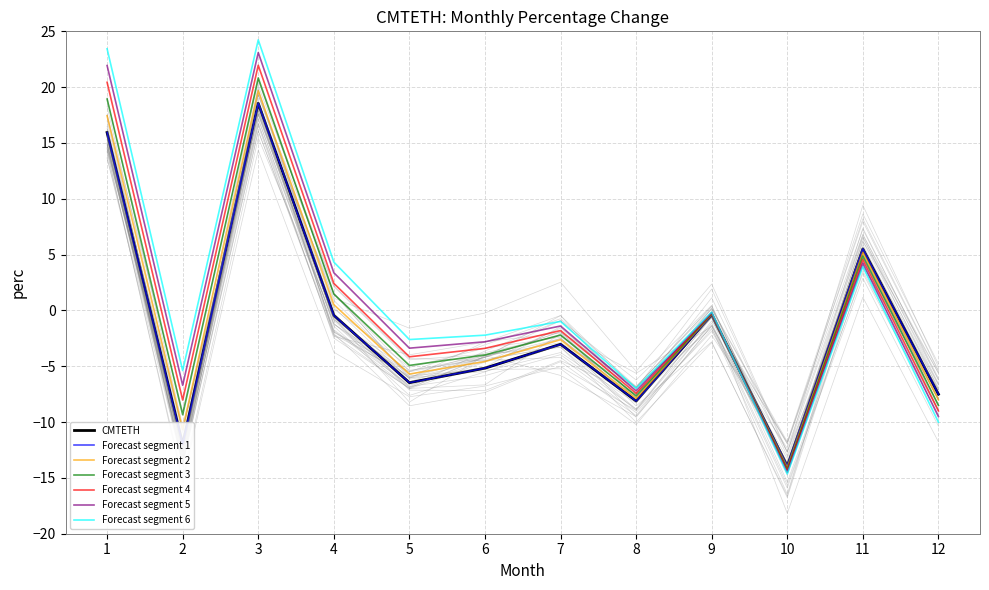

What is the sum of the values at 7 and 2?

-15.0